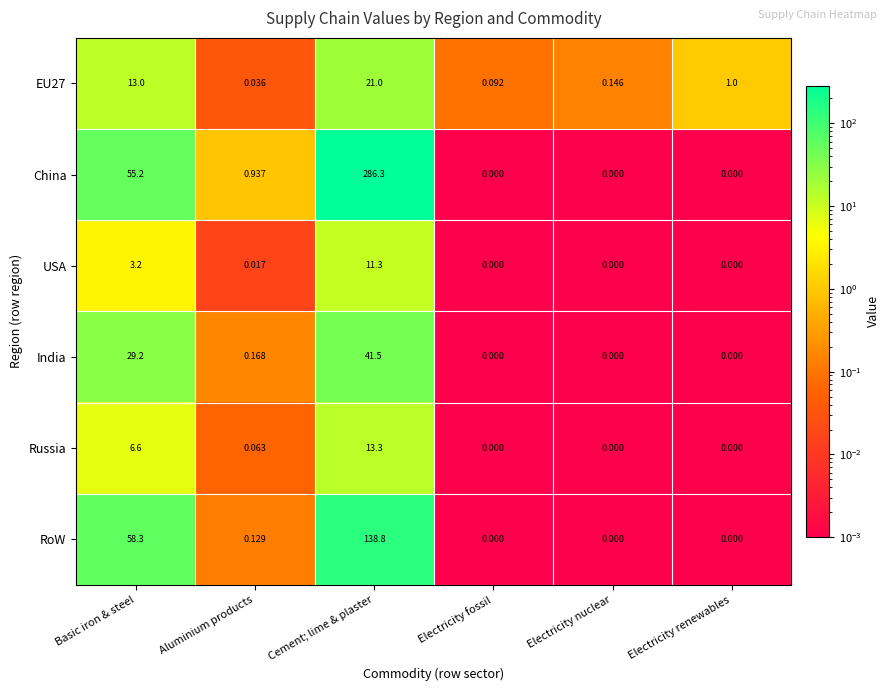

Which series has the largest range (max minus min)?

China